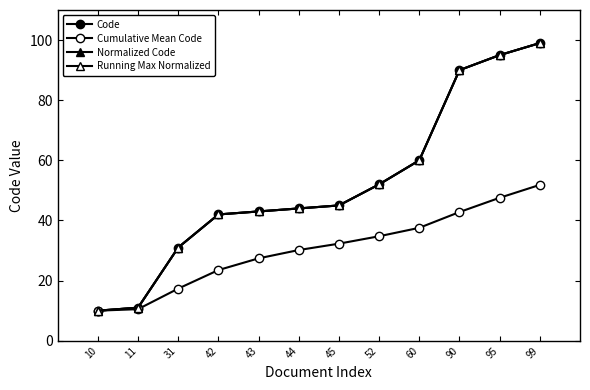

Does the chart have visible grid lines?

No